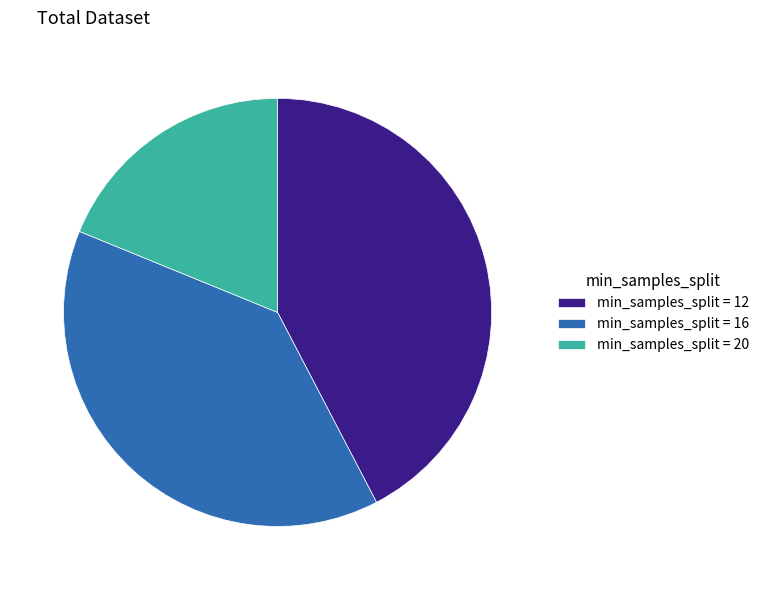

Which slice is the largest?

min_samples_split = 12